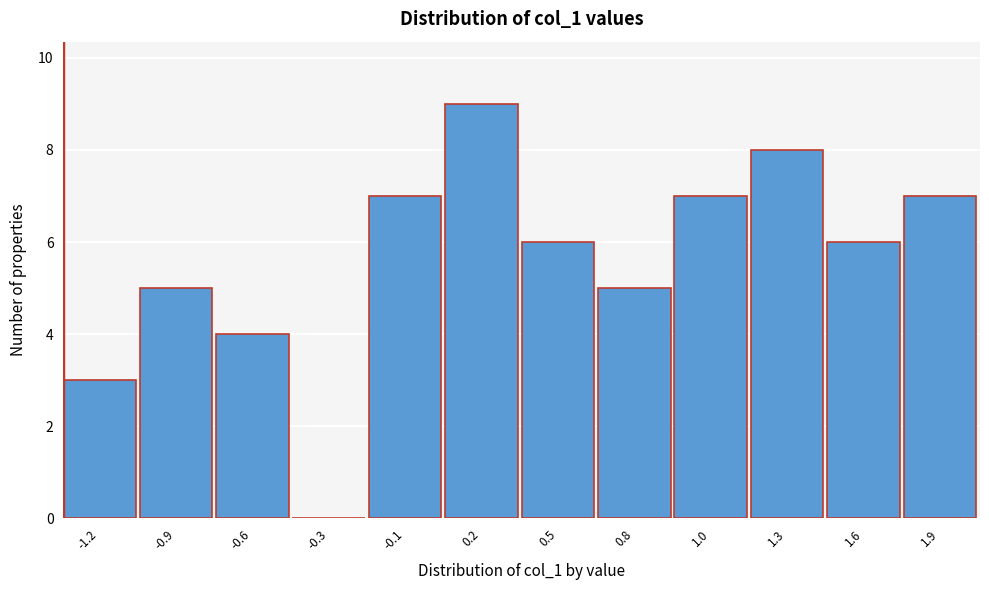

Reading right to left, extract all data points from this chart.

1.9=7	1.6=6	1.3=8	1.0=7	0.8=5	0.5=6	0.2=9	-0.1=7	-0.3=0	-0.6=4	-0.9=5	-1.2=3